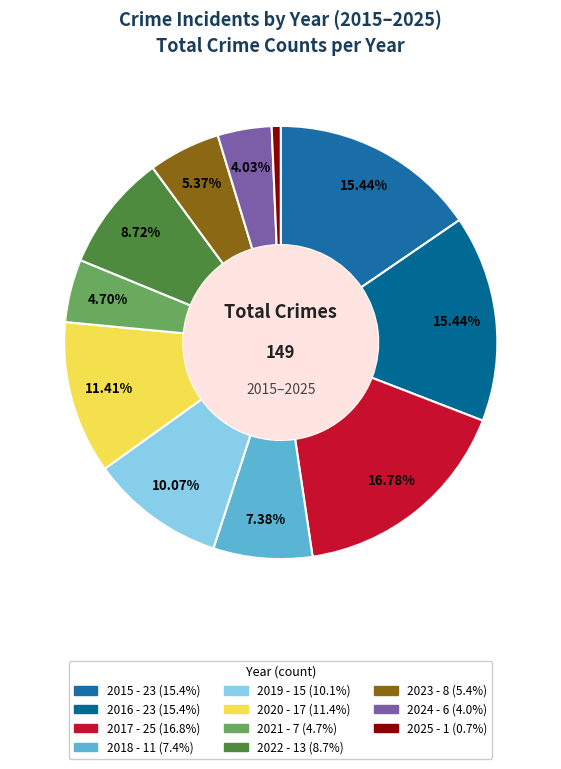

Count the number of slices in the pie.

11